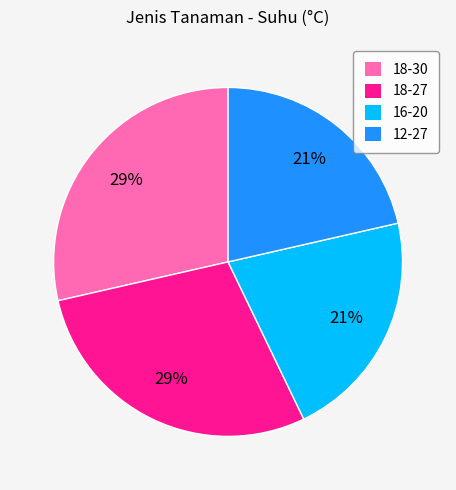

How many slices are in this pie chart?

4